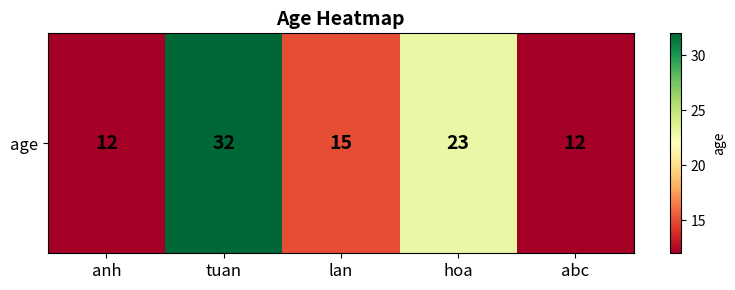

What is the maximum value shown in the chart?

32